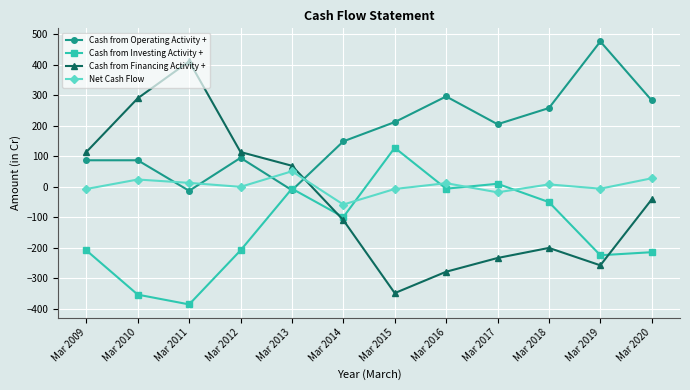

True or false: Cash from Operating Activity + has more than 2 points higher than both neighbors.

True